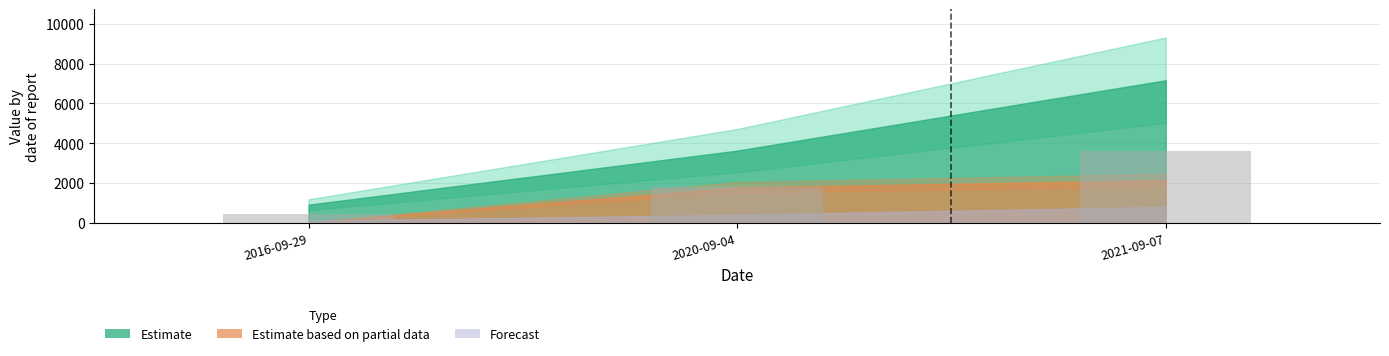

Where does the data first go above 1813?

2020-09-04